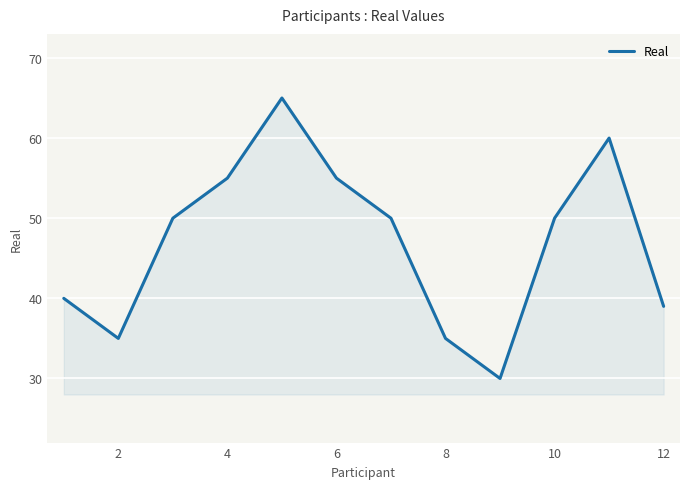

How many lines are shown in the chart?

1